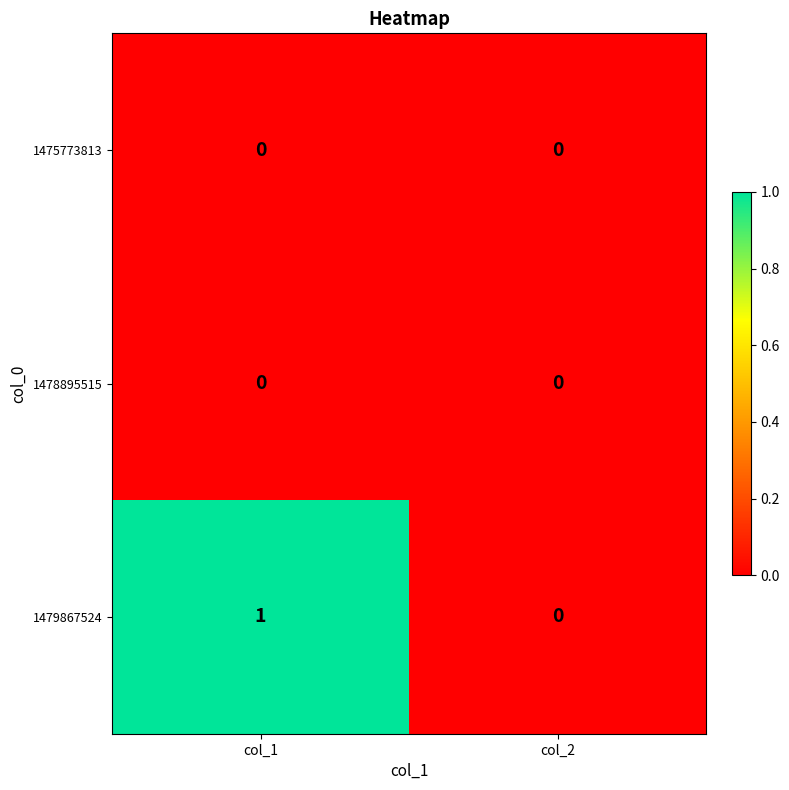

Reading right to left, transcribe all the data shown in this chart.

1475773813: 0	0
1478895515: 0	0
1479867524: 0	1